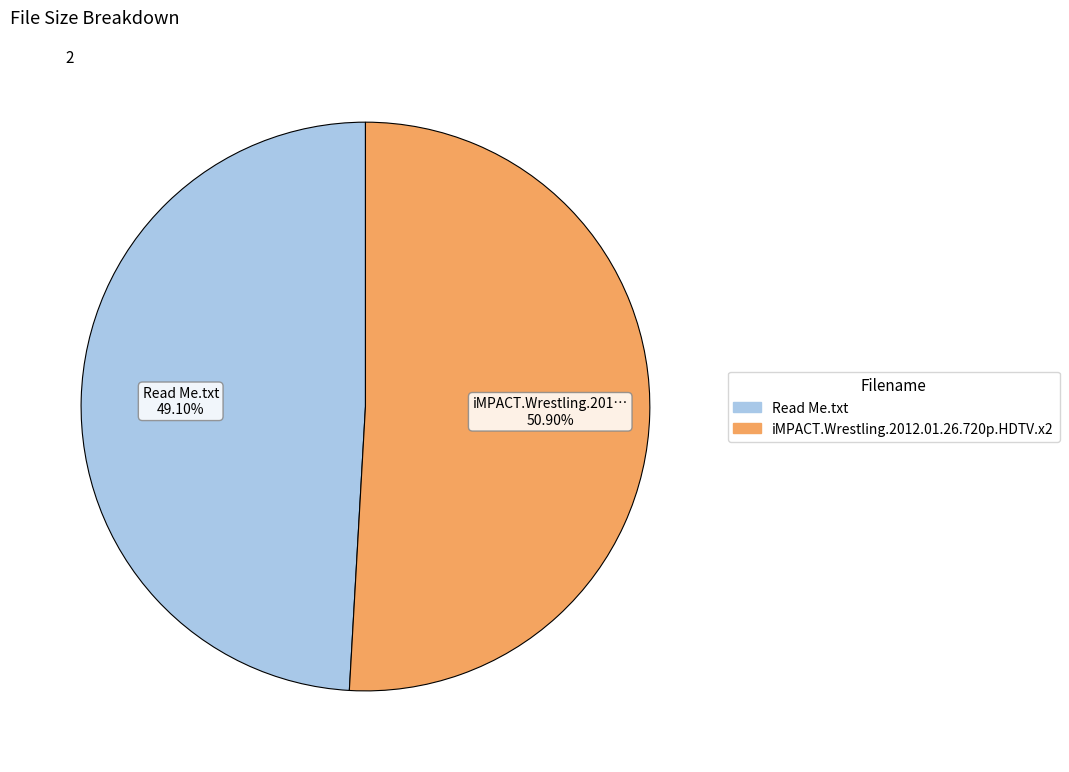

Is there a majority slice in this chart?

Yes